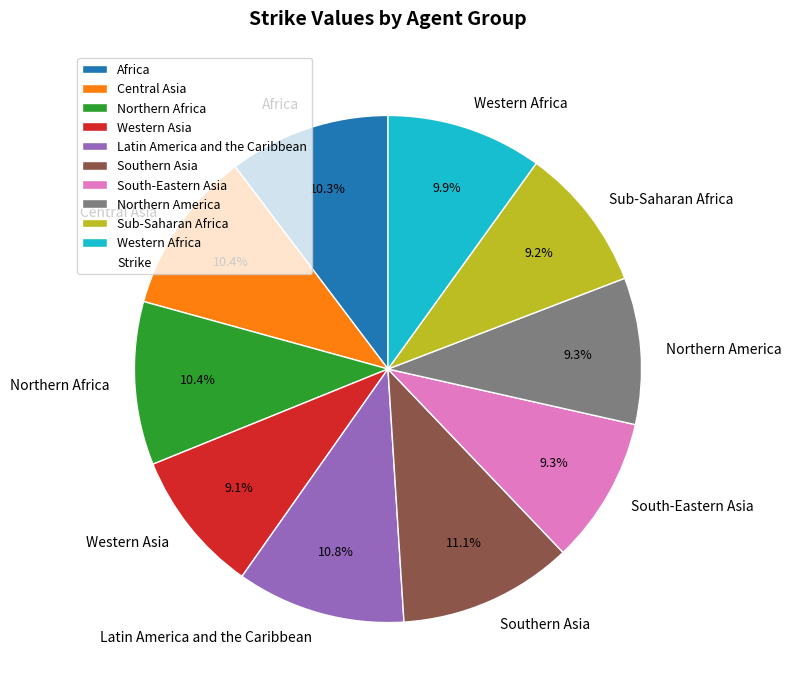

Is there a majority slice in this chart?

No